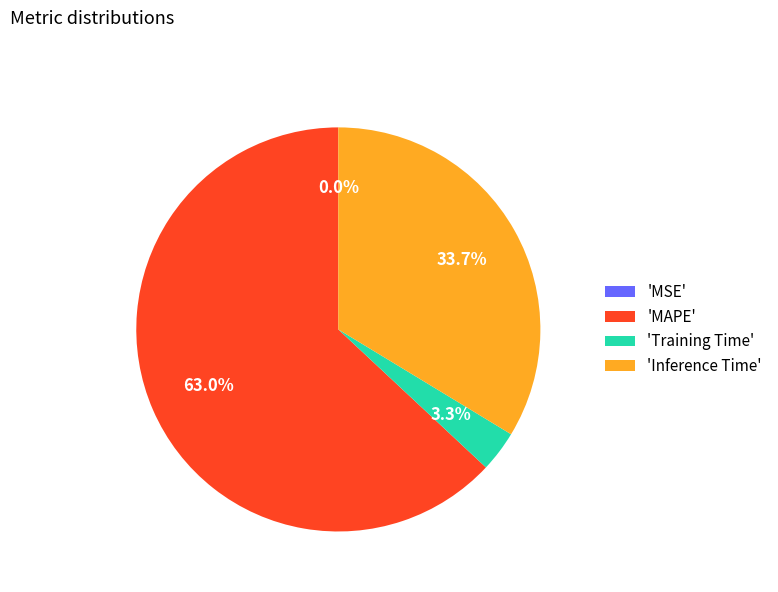

Does 'MAPE' represent more than half of the total?

Yes